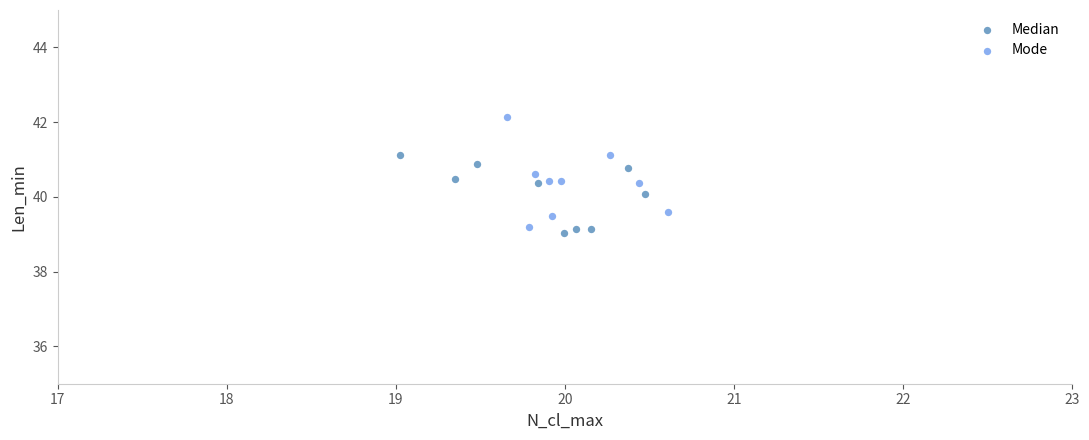

Which series has the widest spread of Y values?

Mode